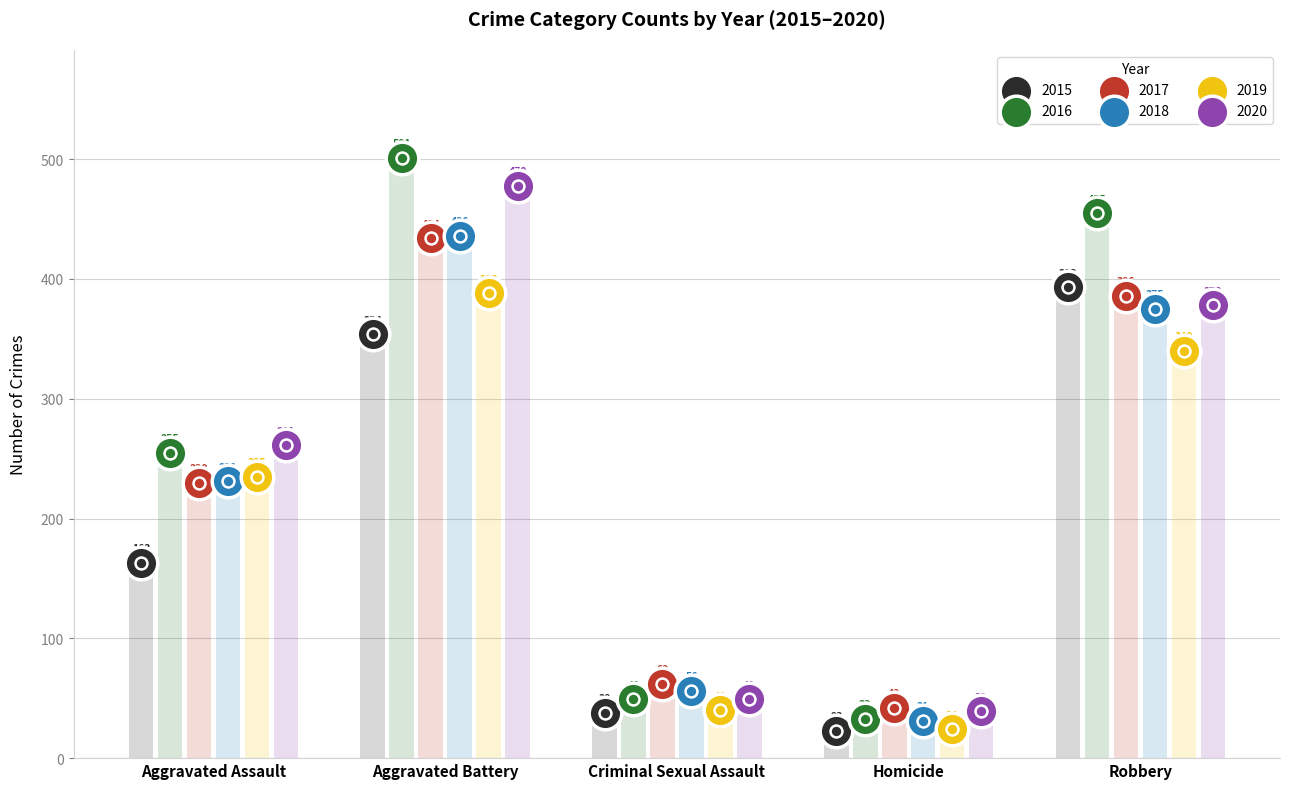

What is the total value across all series at Aggravated Assault?

1375